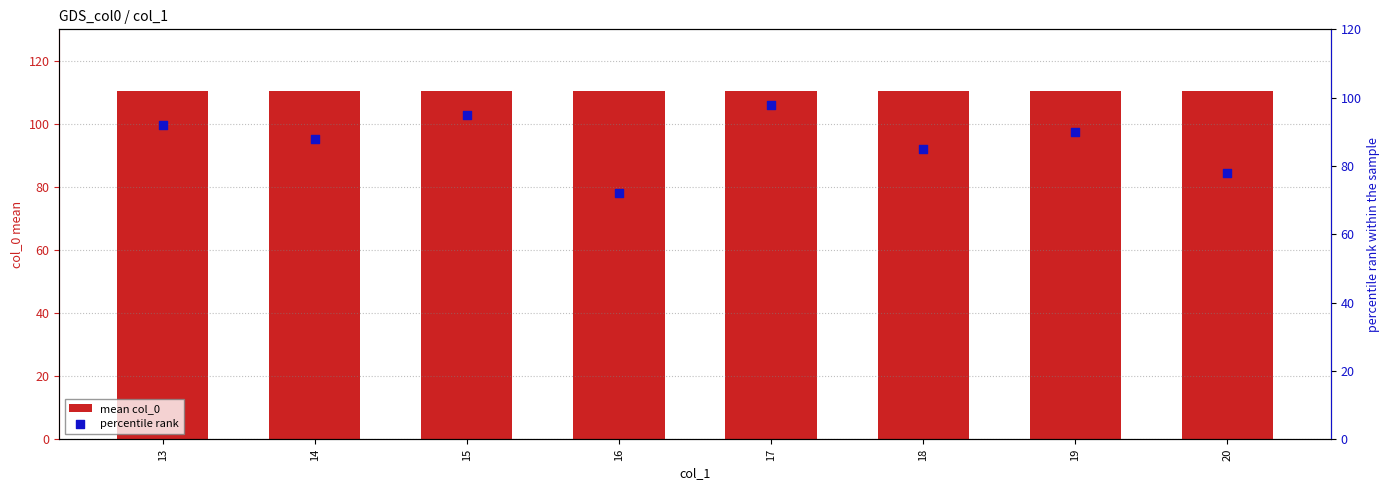

Is the value of mean col_0 at 18 greater than the value of percentile rank at 19?

Yes